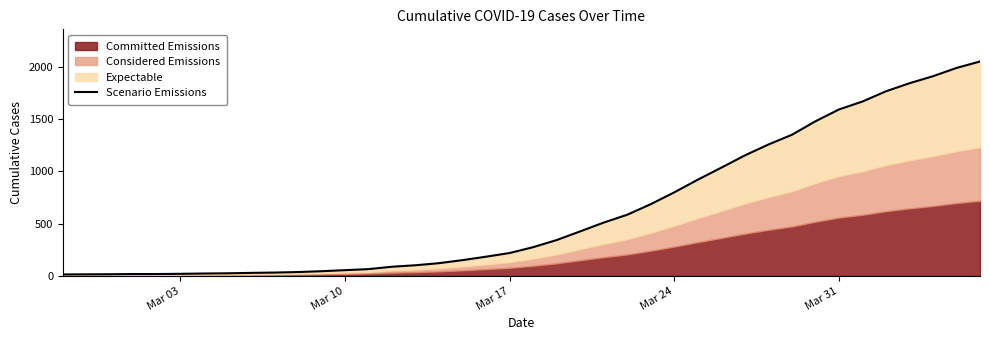

How many lines are shown in the chart?

1